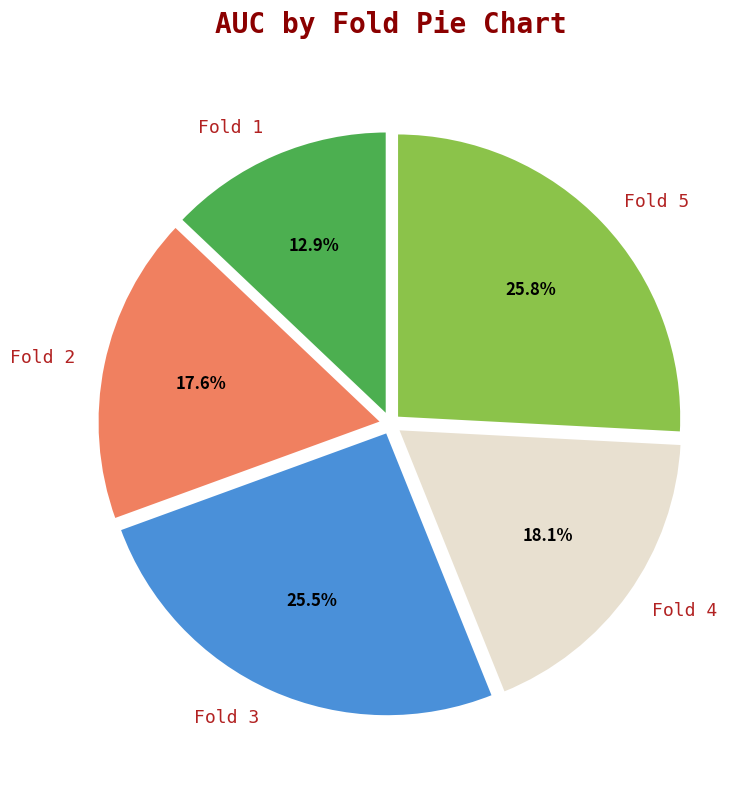

Combined, what portion of the pie is Fold 5 and Fold 4?

43.9%